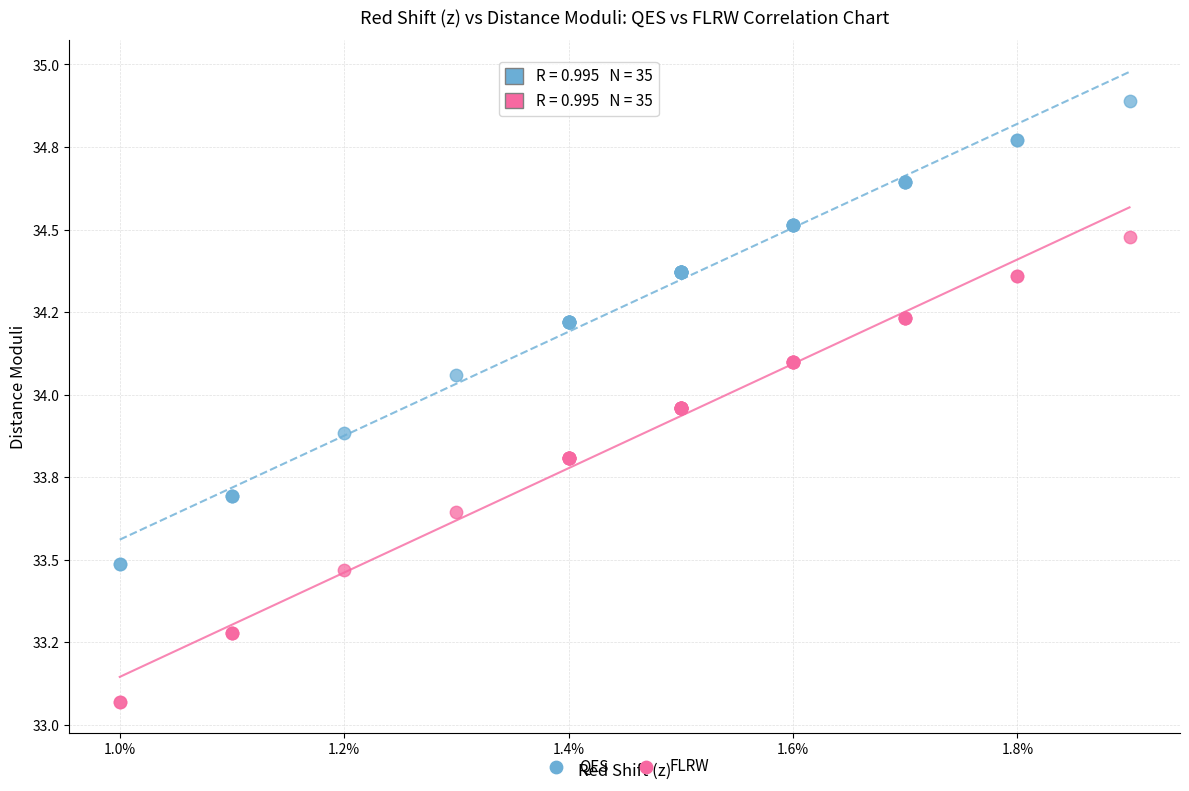

Which series contains the lowest Y value?

FLRW